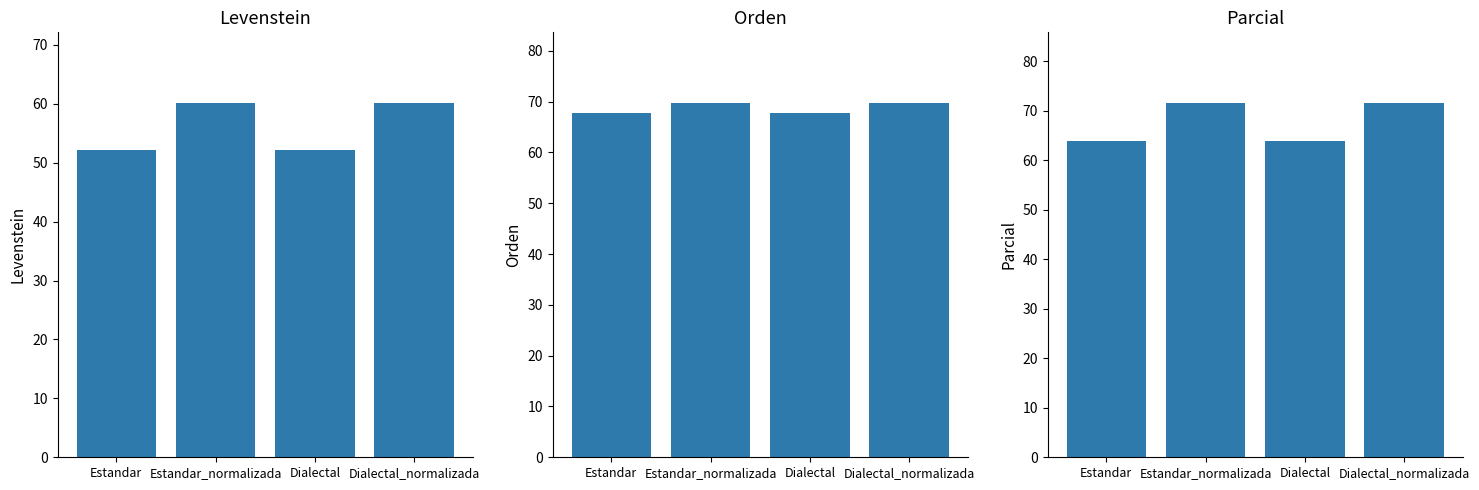

What is the label of the 4th bar from the left?

Dialectal_normalizada